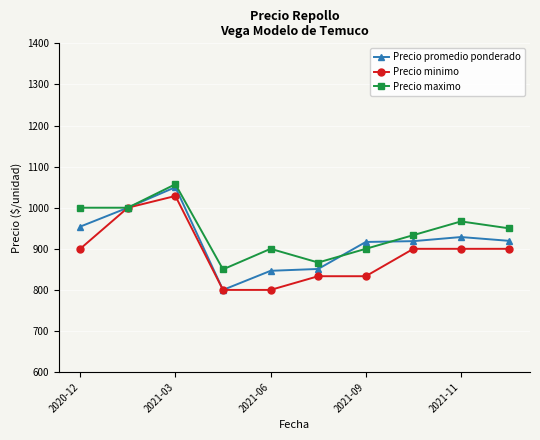

Which series has the largest range (max minus min)?

Precio promedio ponderado